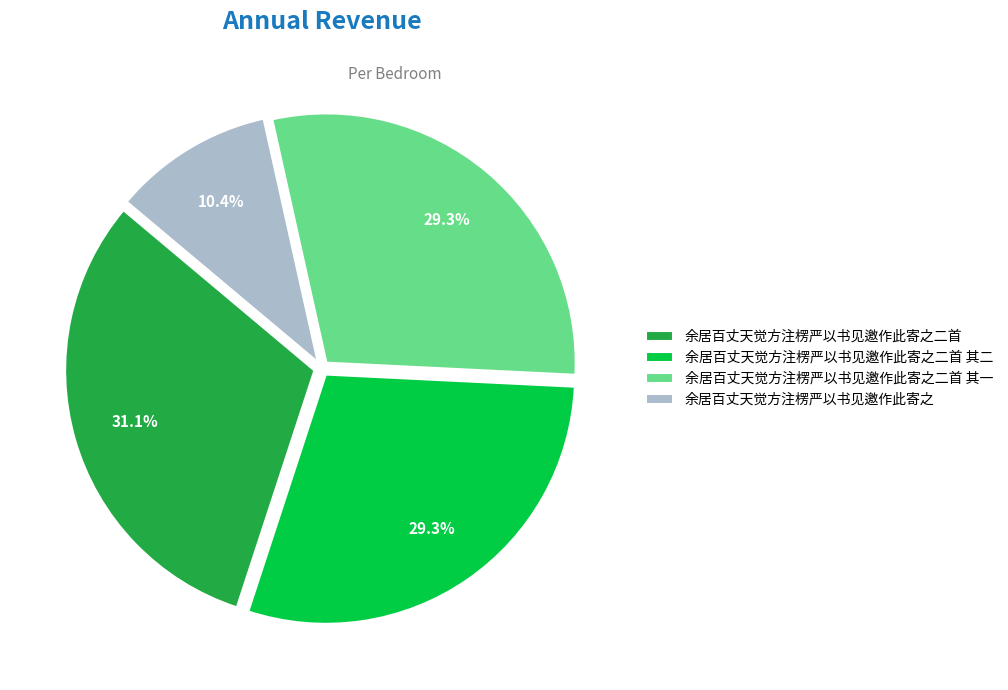

Is there a majority slice in this chart?

No